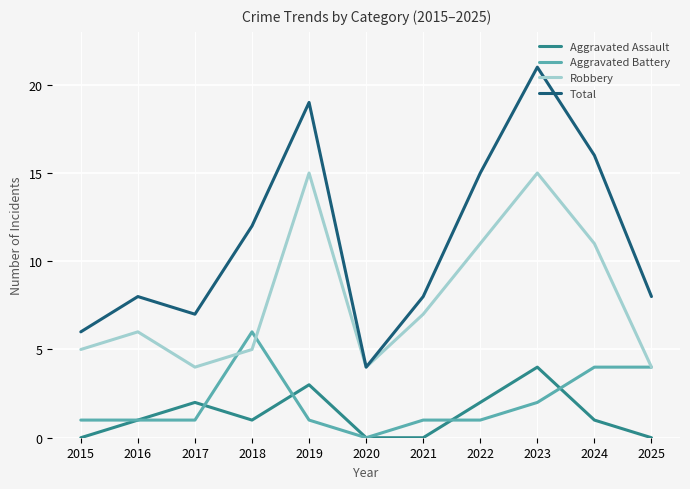

What is the minimum value for Total?

4